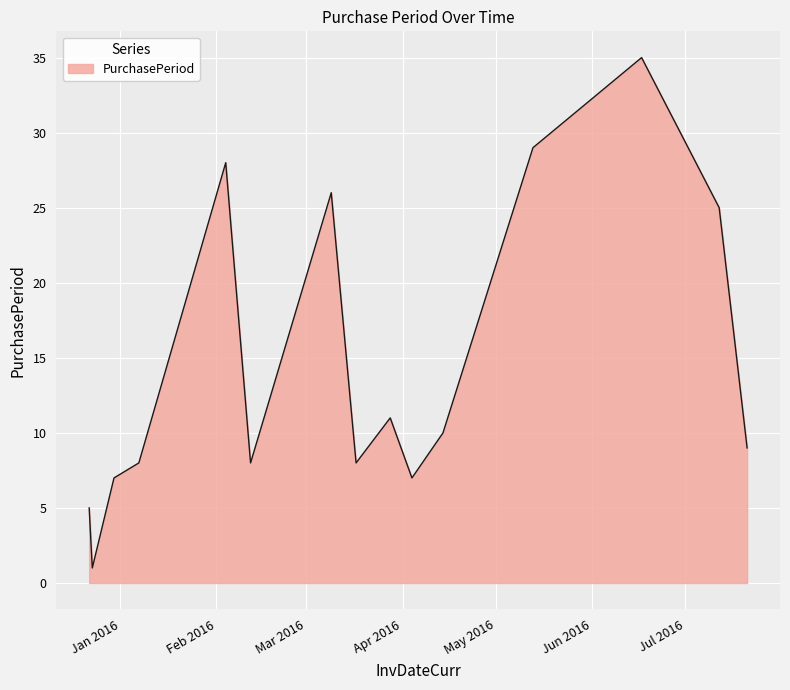

What is the difference between the maximum and minimum values?

34